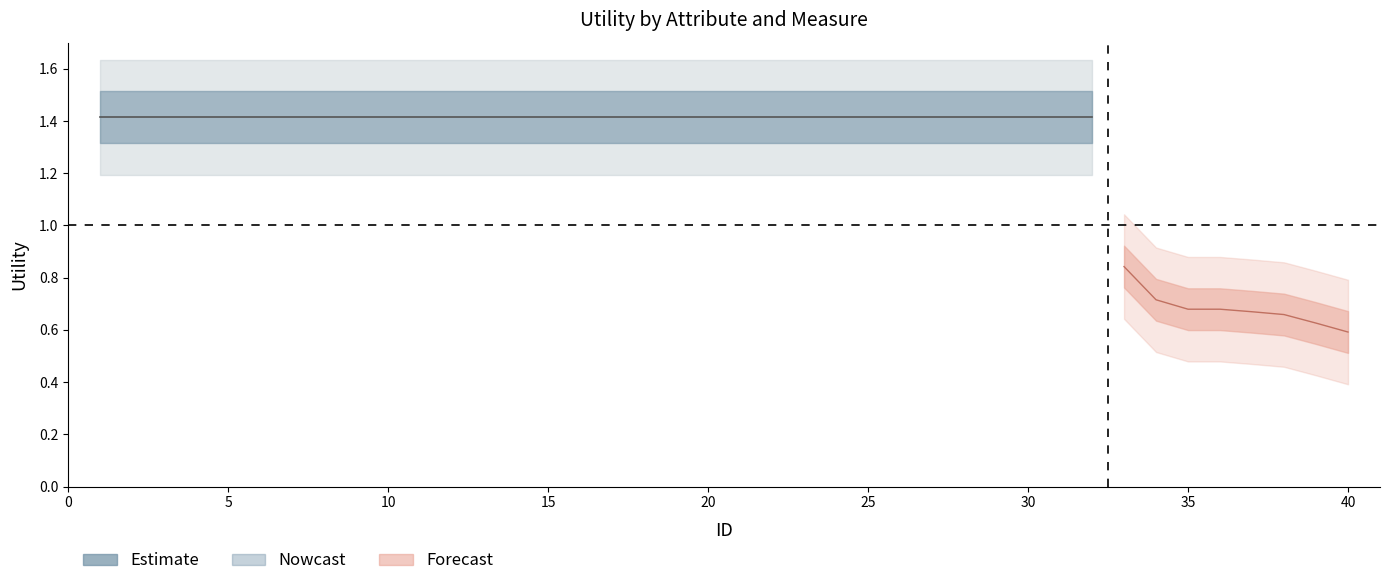

Is this an area chart (filled region under the line)?

No